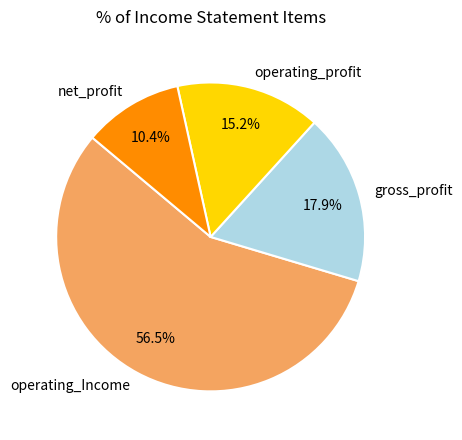

Do operating_Income and operating_profit together represent more than half of the pie?

Yes